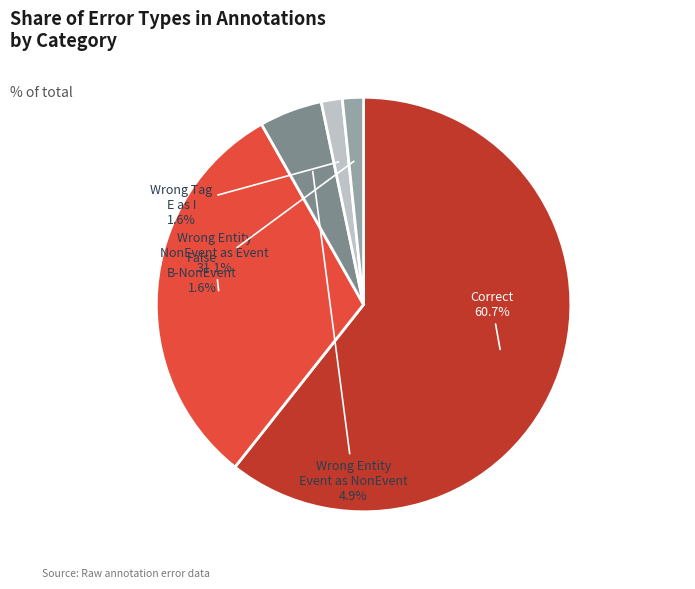

What is the ratio of the value at Wrong Entity NonEvent as Event to the value at Correct?

0.5